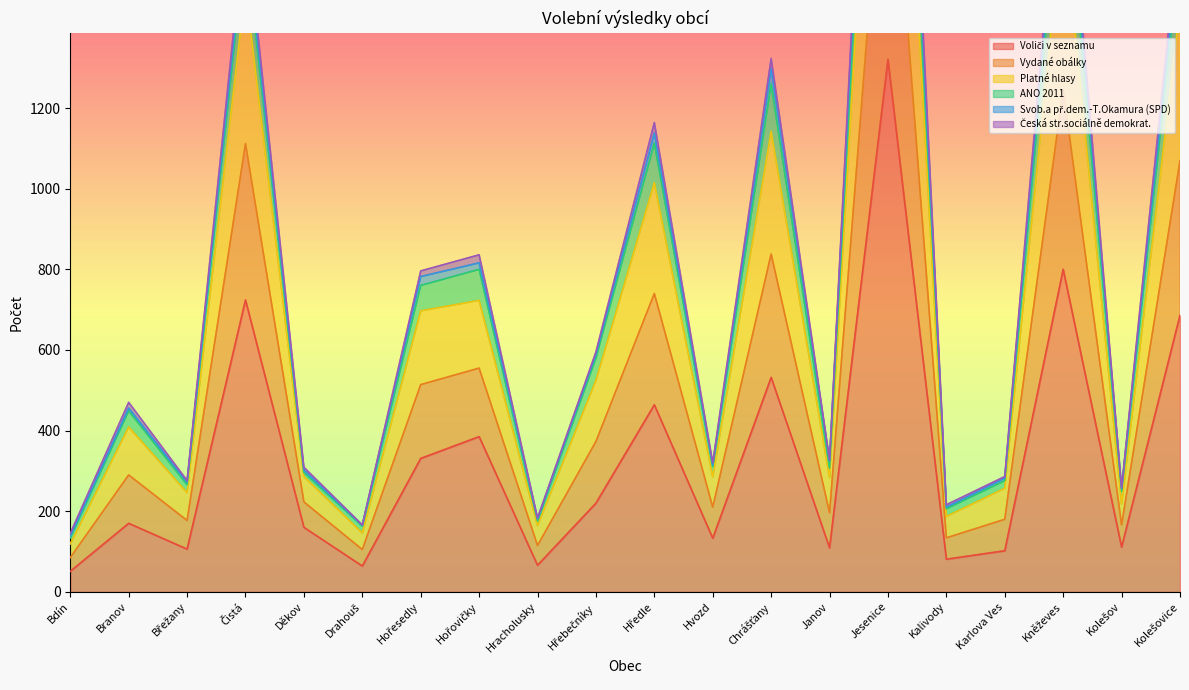

What is the sum of the Česká str.sociálně demokrat. values at Jesenice and Janov?

3305